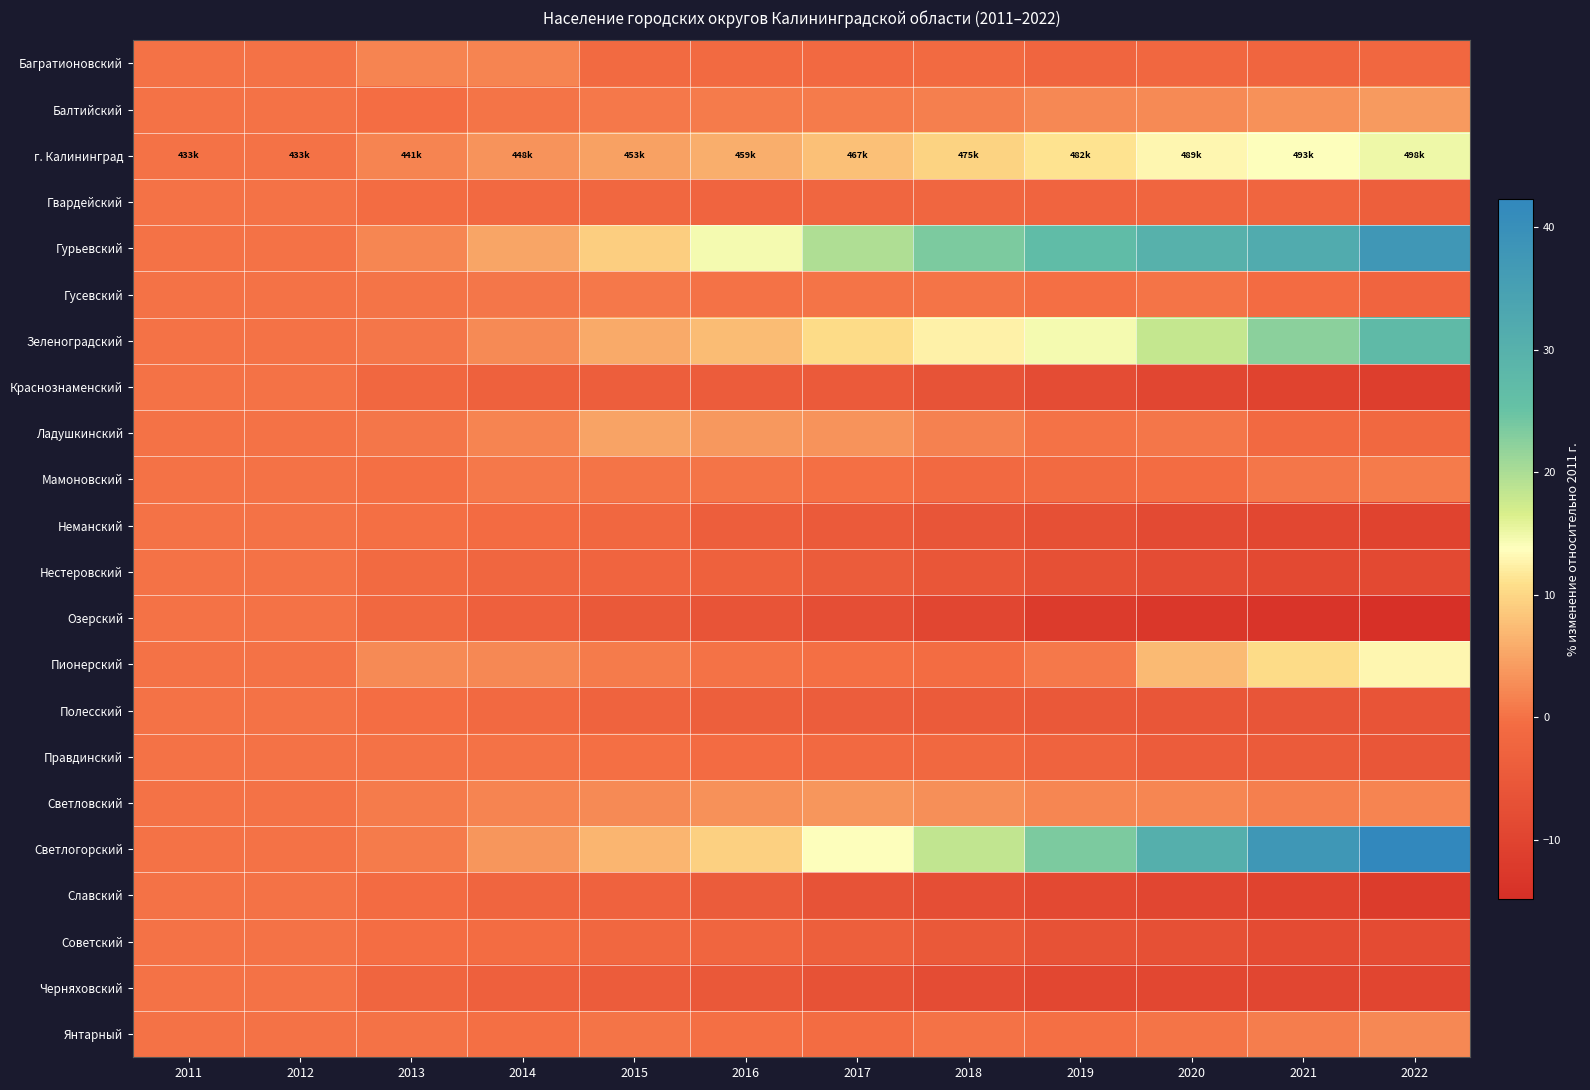

Which series has the widest spread of values?

Светлогорский